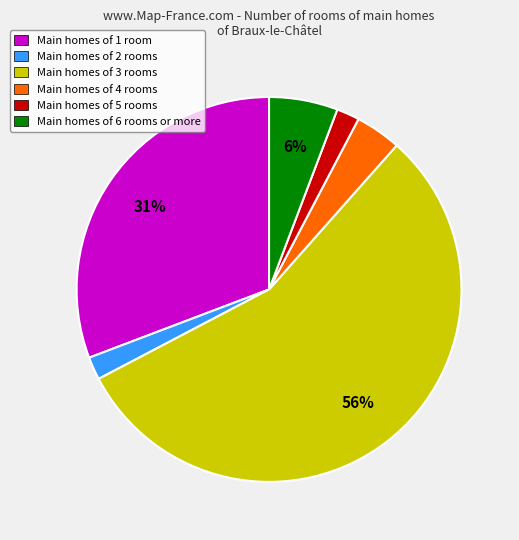

To the nearest percent, what is the average slice percentage?

17%